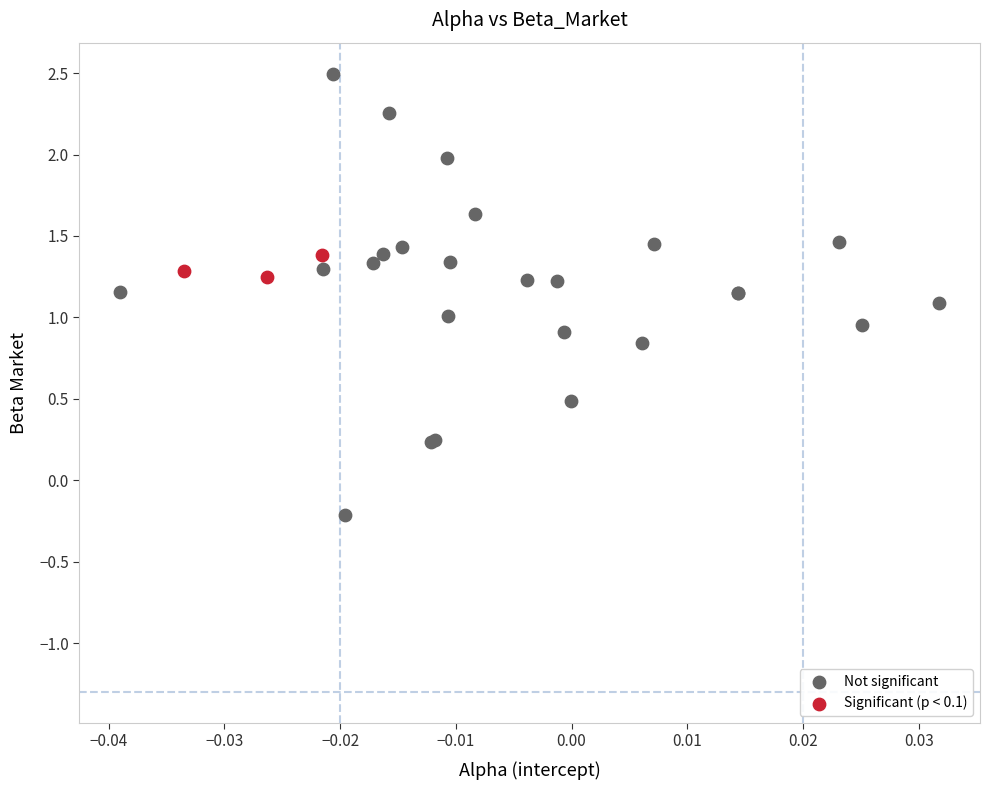

Which series contains the highest Y value?

Not significant